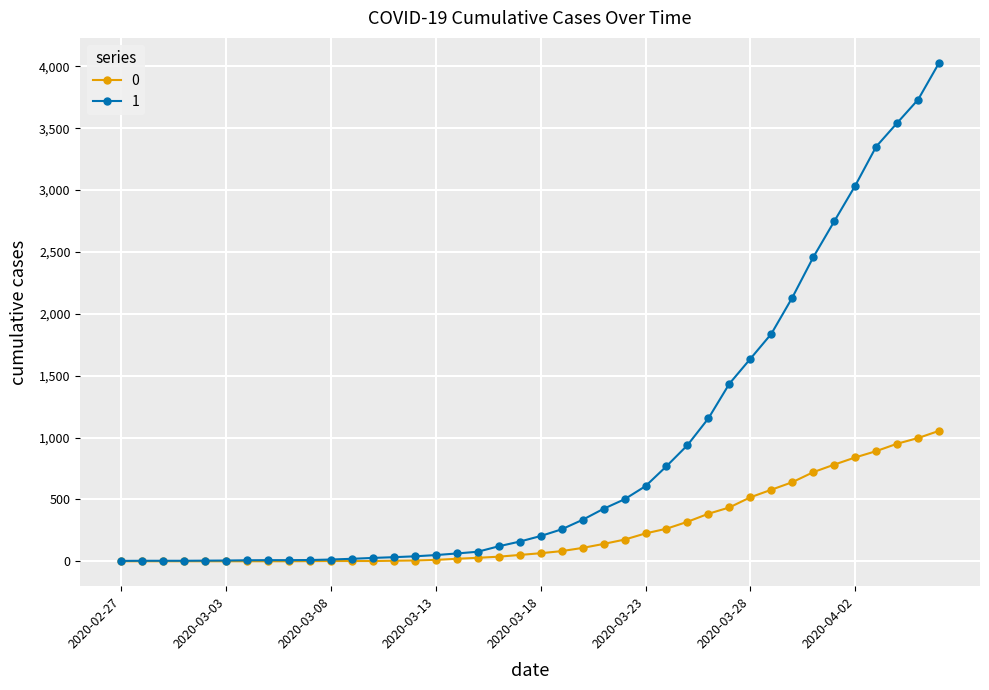

How many lines are shown in the chart?

2